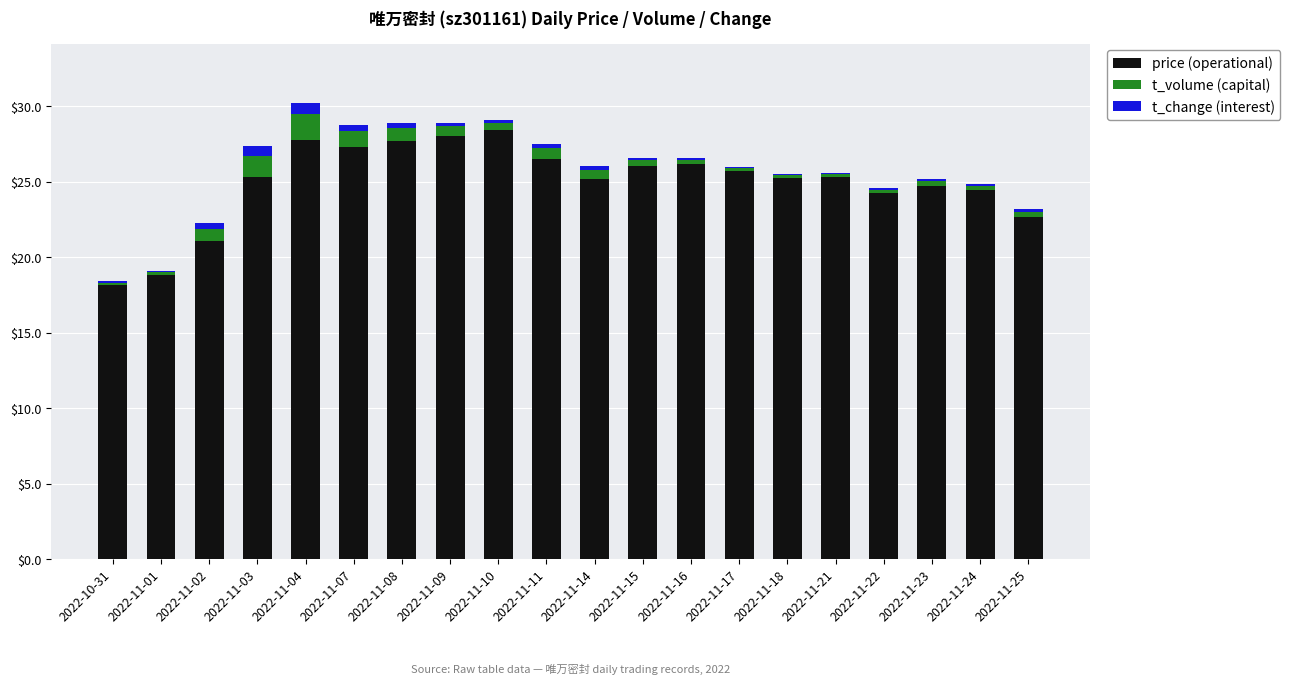

Are the bars horizontal?

No